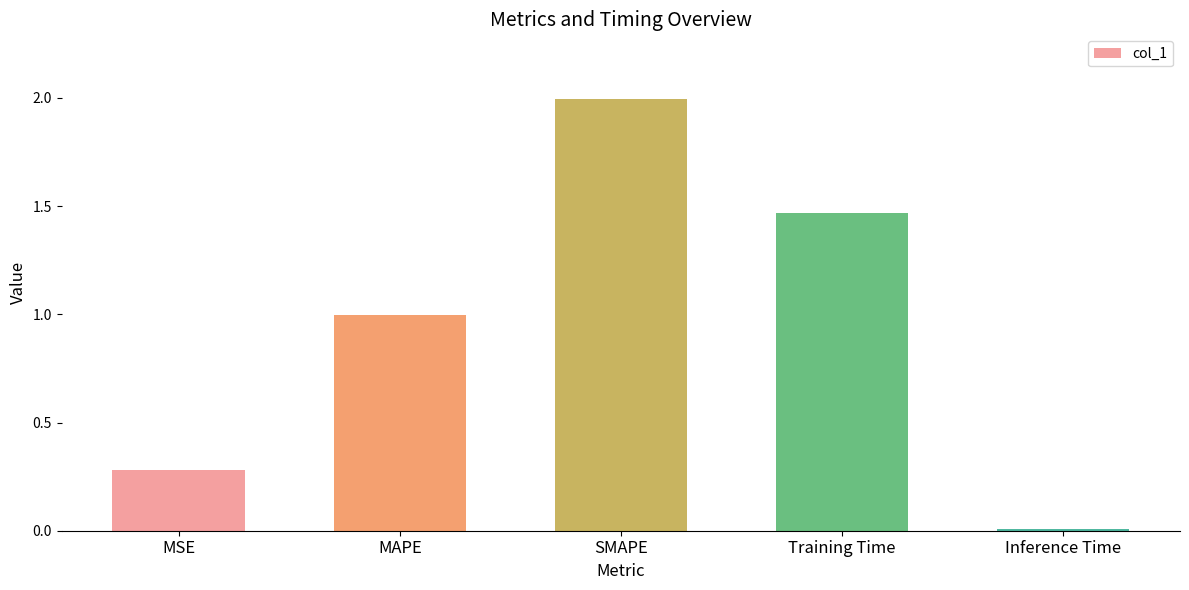

At which category does the chart reach its peak across all series?

SMAPE